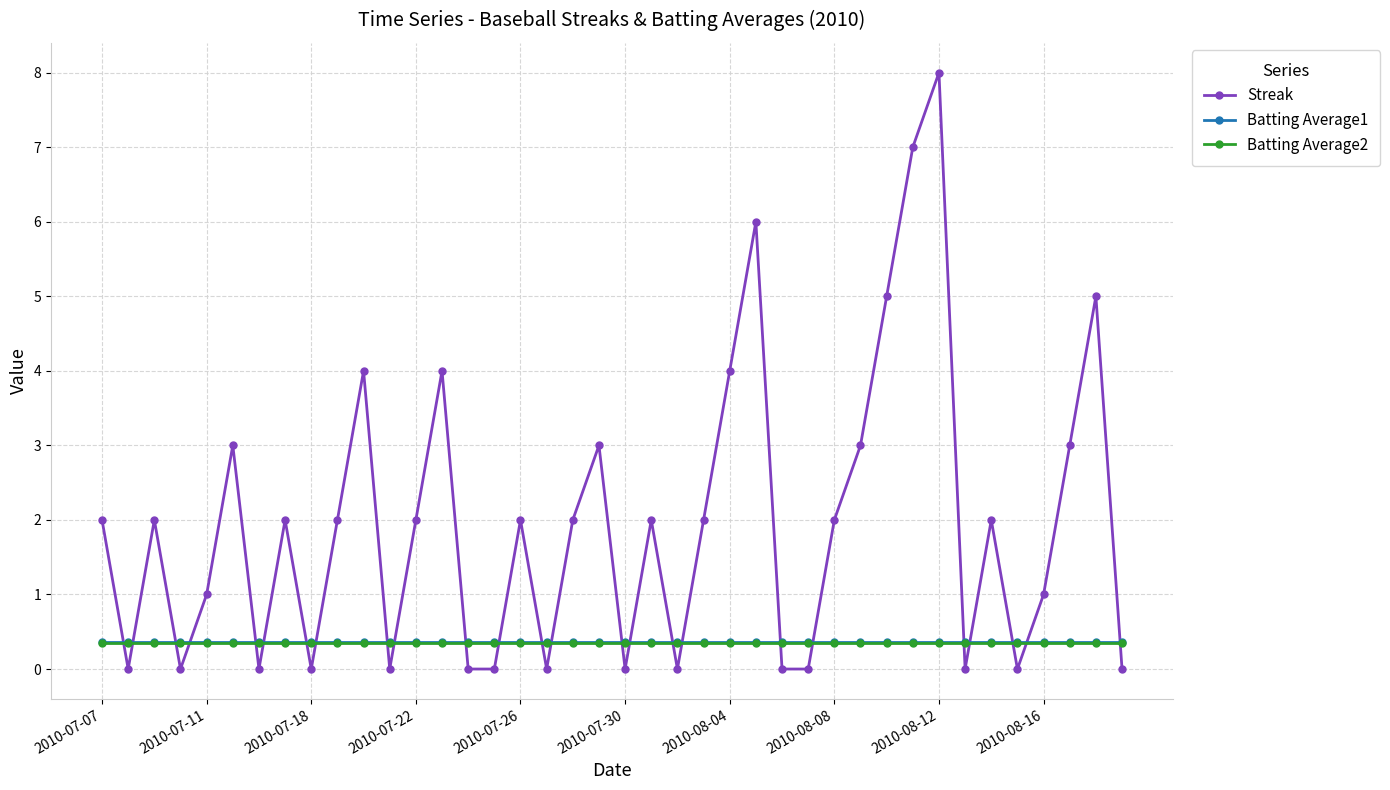

What is the value of the Batting Average2 point at the 11th from the left?

0.4